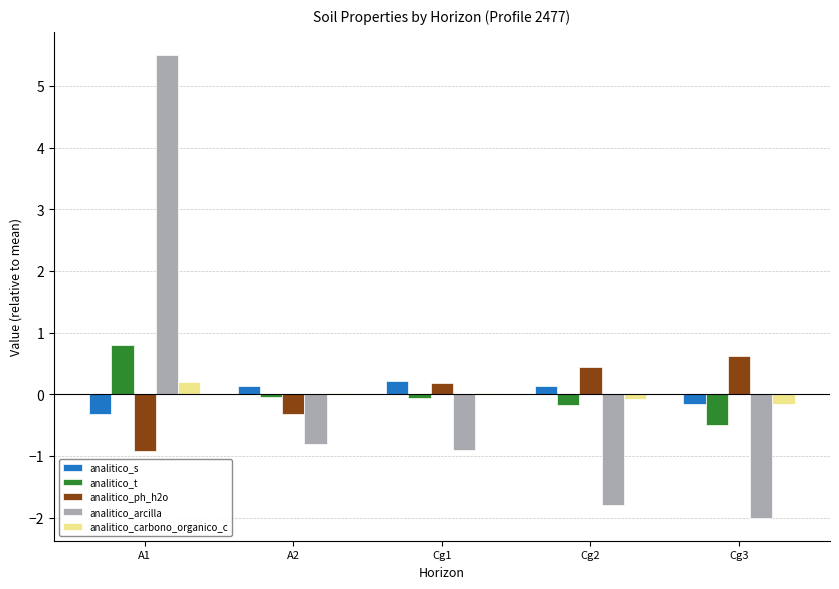

Which category has the highest value in the analitico_carbono_organico_c series?

A1